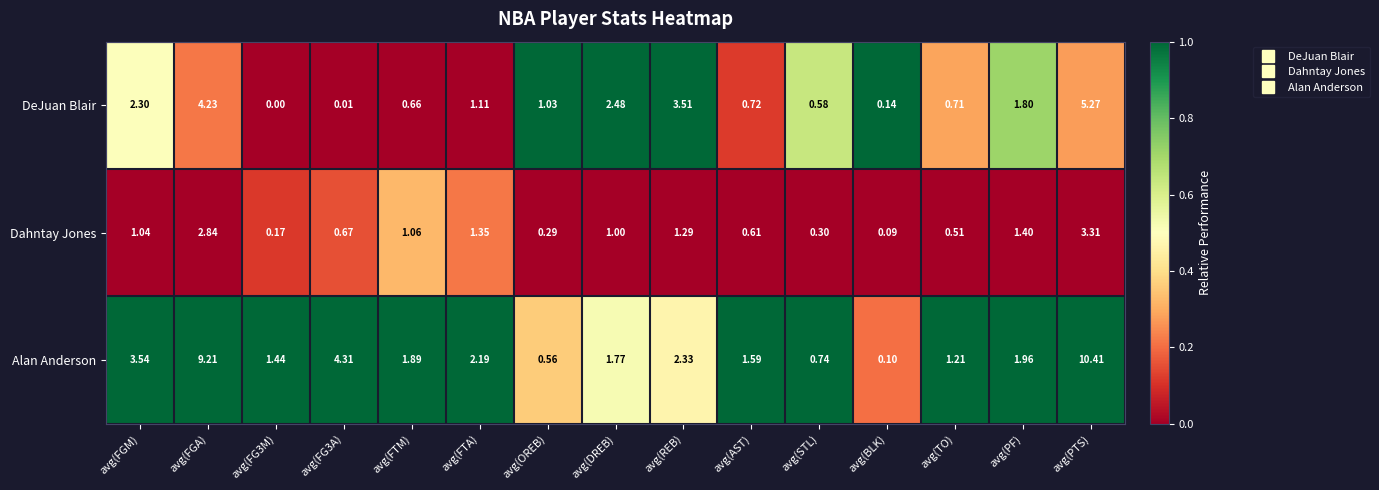

At how many categories does at least one series exceed 0?

15